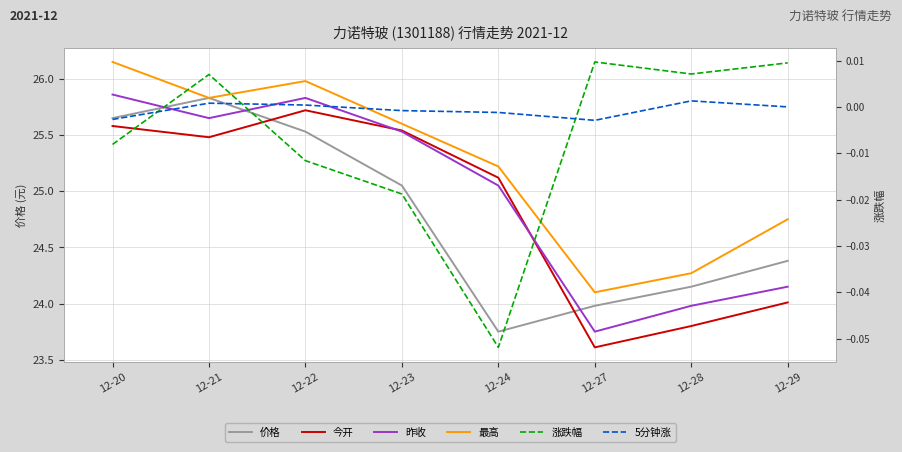

Rank the series at 12-22 from lowest to highest value.

涨跌幅, 5分钟涨, 价格, 今开, 昨收, 最高